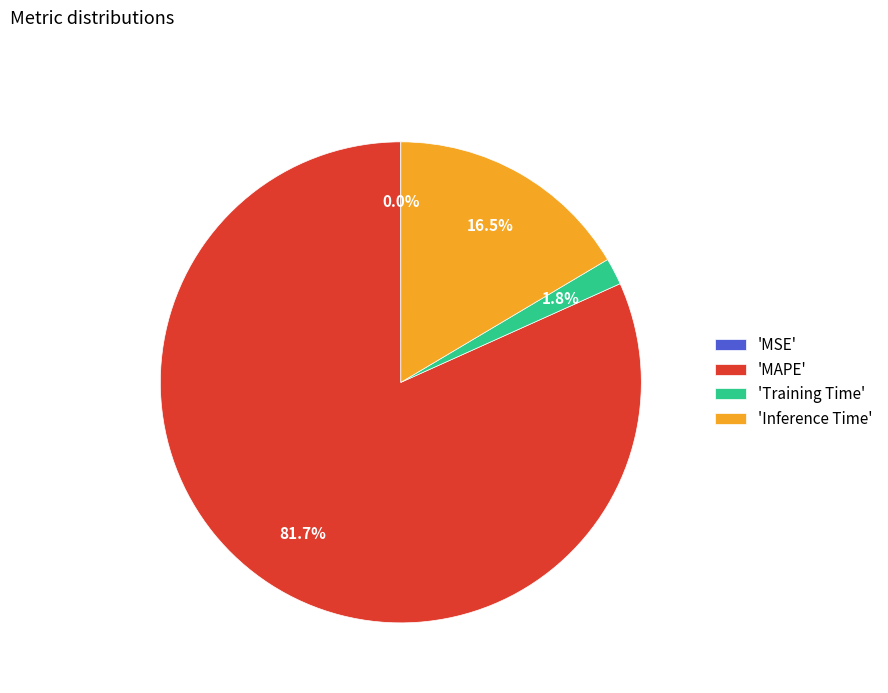

Is there any slice that represents more than half of the pie?

Yes